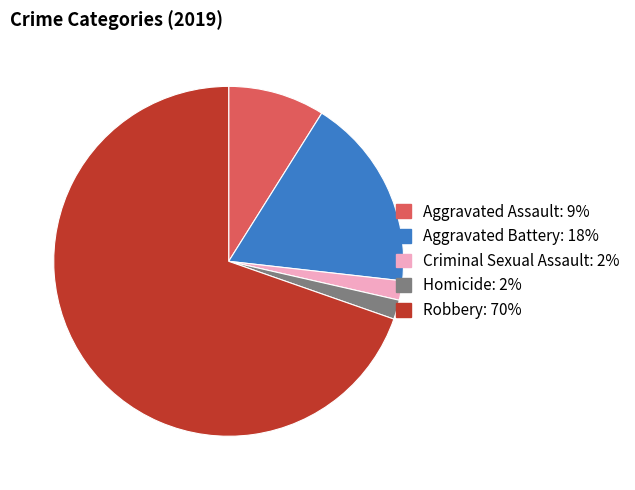

Which has a higher value, Aggravated Assault or Criminal Sexual Assault?

Aggravated Assault